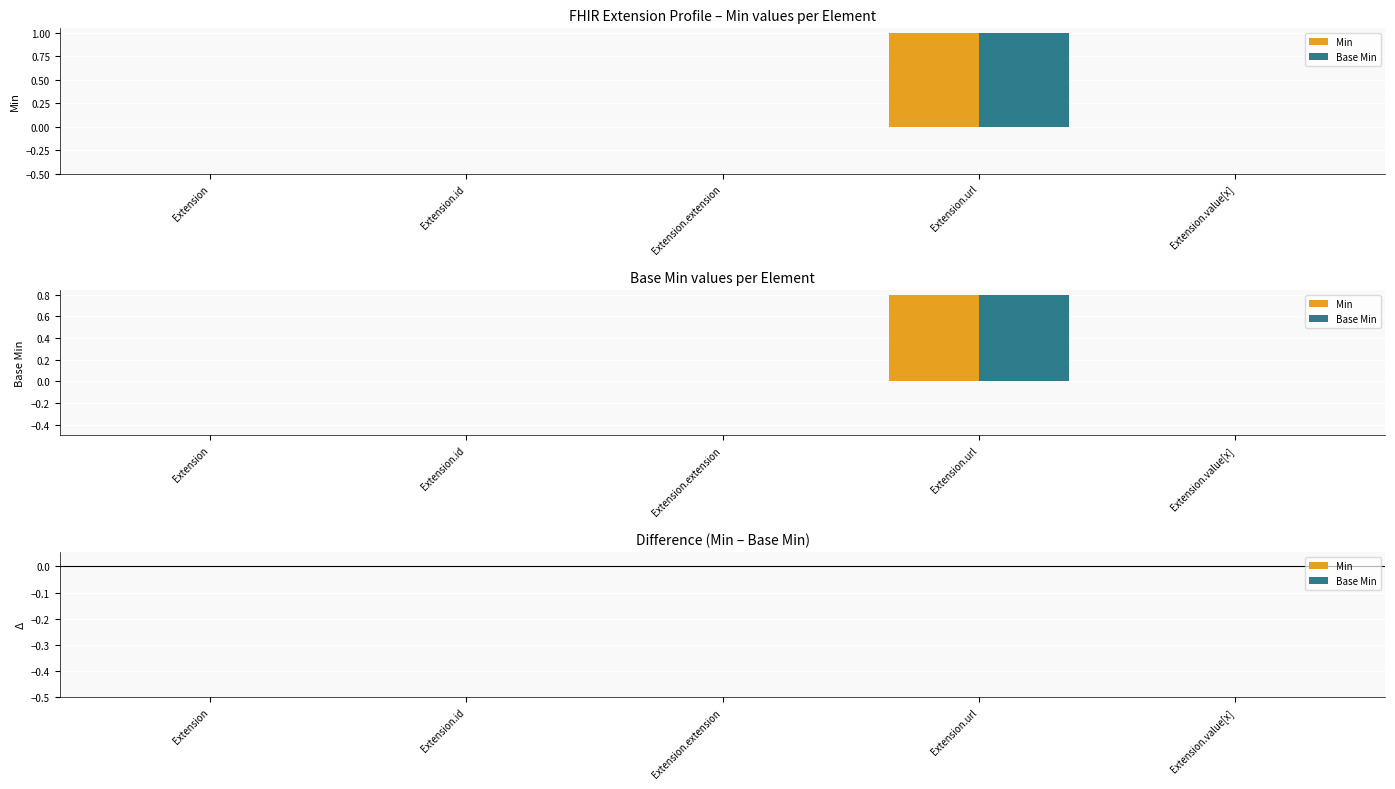

At which category is the sum across all series the highest?

Extension.url